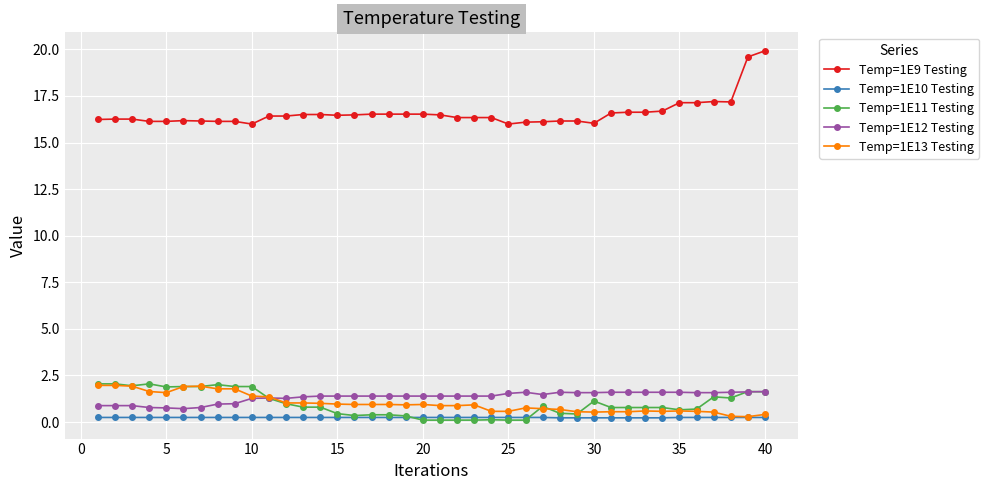

True or false: Temp=1E12 Testing has more than 0 points higher than both neighbors.

True